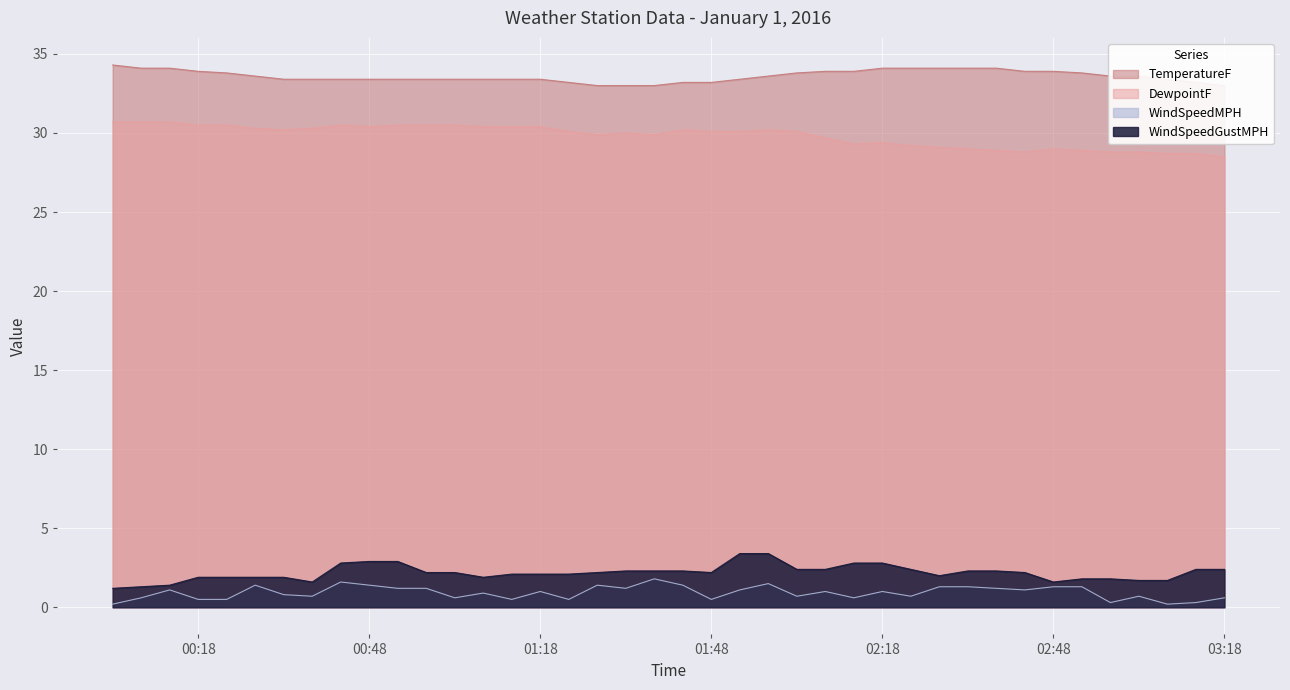

What is the label of the 33rd point from the right?

2016-01-01 00:38:00